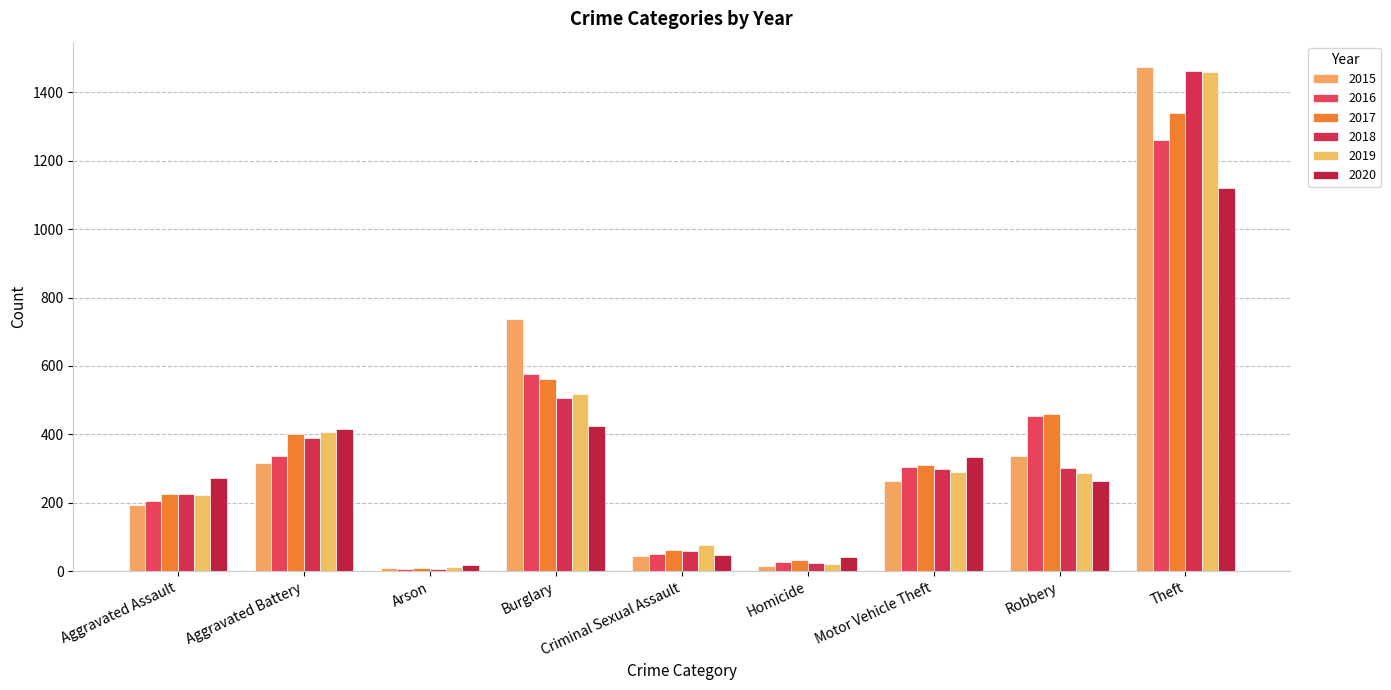

Reading left to right, extract all data points from this chart.

2015: Aggravated Assault=194	Aggravated Battery=316	Arson=9	Burglary=738	Criminal Sexual Assault=46	Homicide=15	Motor Vehicle Theft=263	Robbery=337	Theft=1474
2016: Aggravated Assault=206	Aggravated Battery=336	Arson=7	Burglary=576	Criminal Sexual Assault=50	Homicide=26	Motor Vehicle Theft=304	Robbery=454	Theft=1259
2017: Aggravated Assault=225	Aggravated Battery=400	Arson=10	Burglary=562	Criminal Sexual Assault=61	Homicide=33	Motor Vehicle Theft=312	Robbery=460	Theft=1339
2018: Aggravated Assault=225	Aggravated Battery=389	Arson=7	Burglary=506	Criminal Sexual Assault=59	Homicide=25	Motor Vehicle Theft=298	Robbery=301	Theft=1461
2019: Aggravated Assault=223	Aggravated Battery=407	Arson=12	Burglary=517	Criminal Sexual Assault=77	Homicide=22	Motor Vehicle Theft=290	Robbery=287	Theft=1459
2020: Aggravated Assault=273	Aggravated Battery=416	Arson=17	Burglary=425	Criminal Sexual Assault=48	Homicide=41	Motor Vehicle Theft=333	Robbery=263	Theft=1120